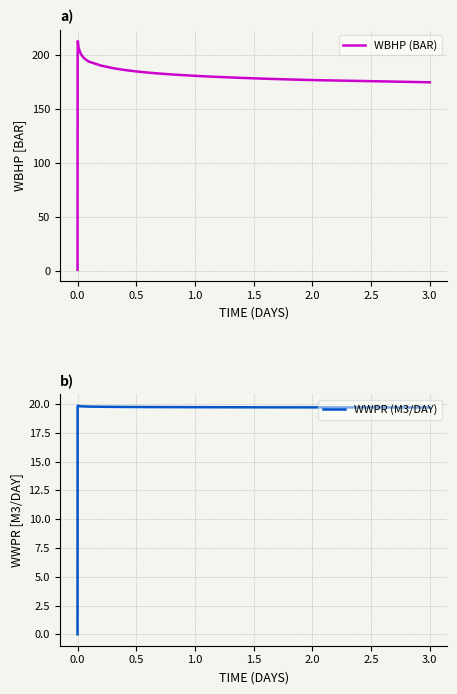

What is the maximum value for WBHP (BAR)?

213.0